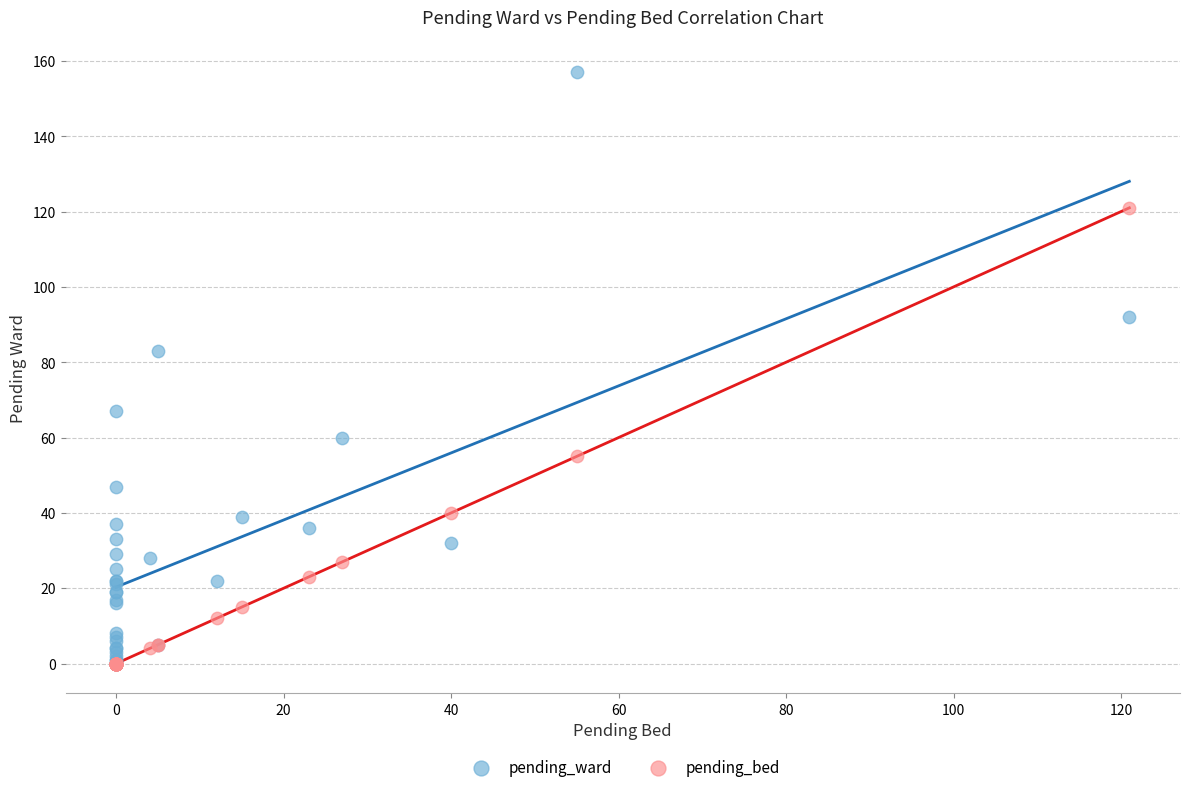

Which series has the widest spread of Y values?

pending_ward